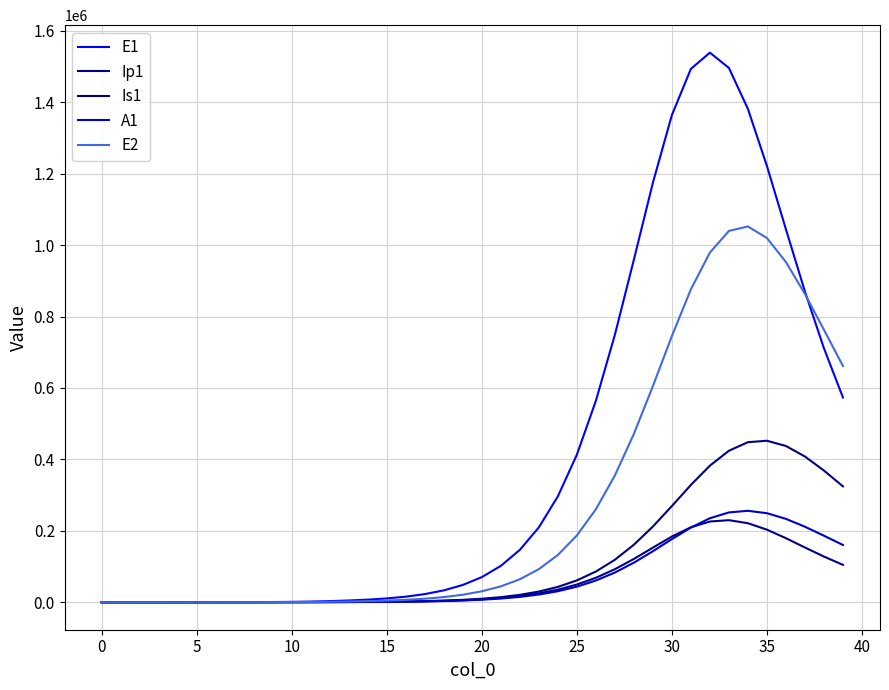

Is this an area chart (filled region under the line)?

No